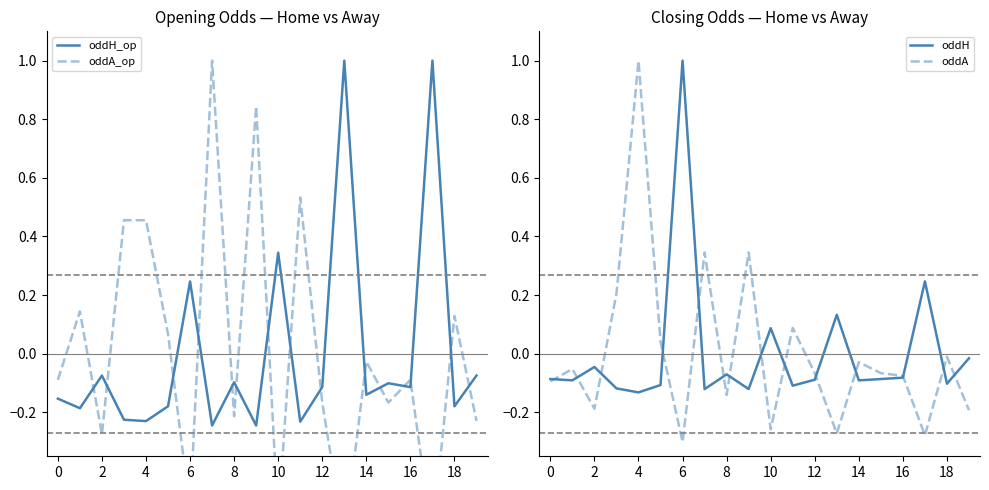

Where does the oddH_op series first go above 0?

6